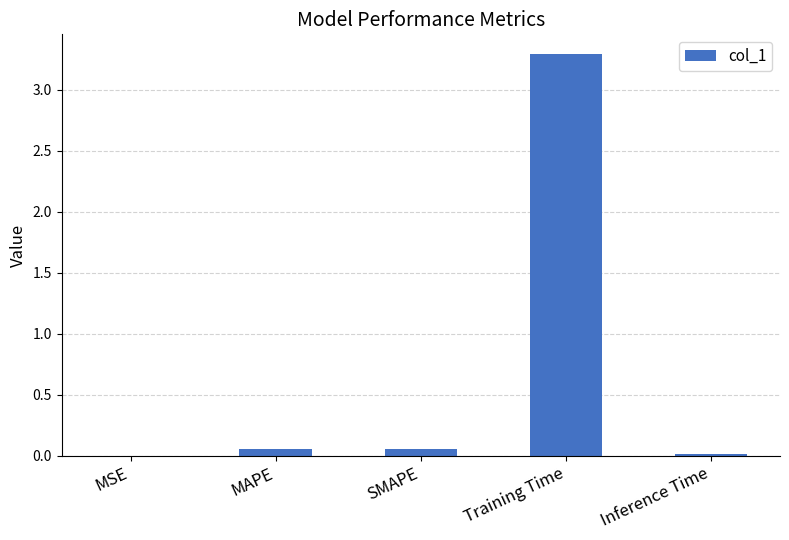

What is the sum of all values?

3.4